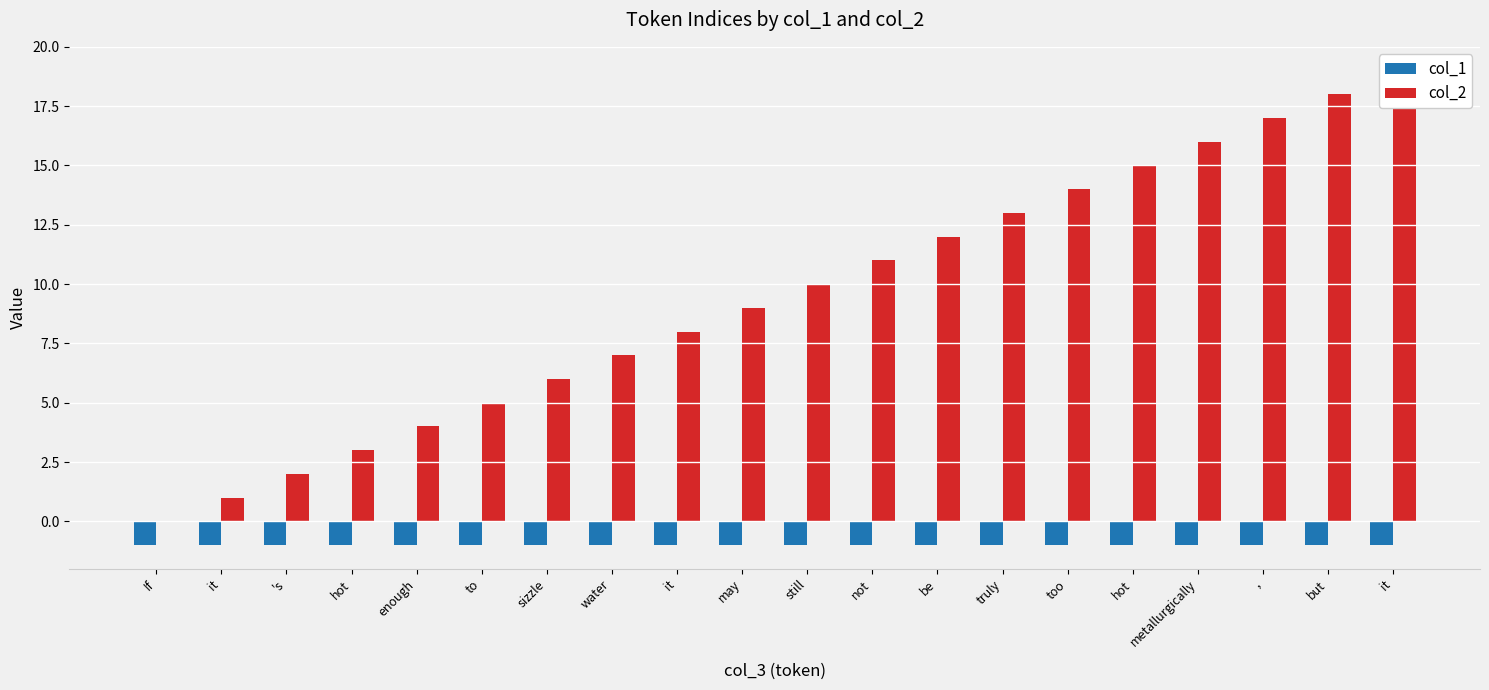

The col_2 series shows 7 at not. True or false?

False